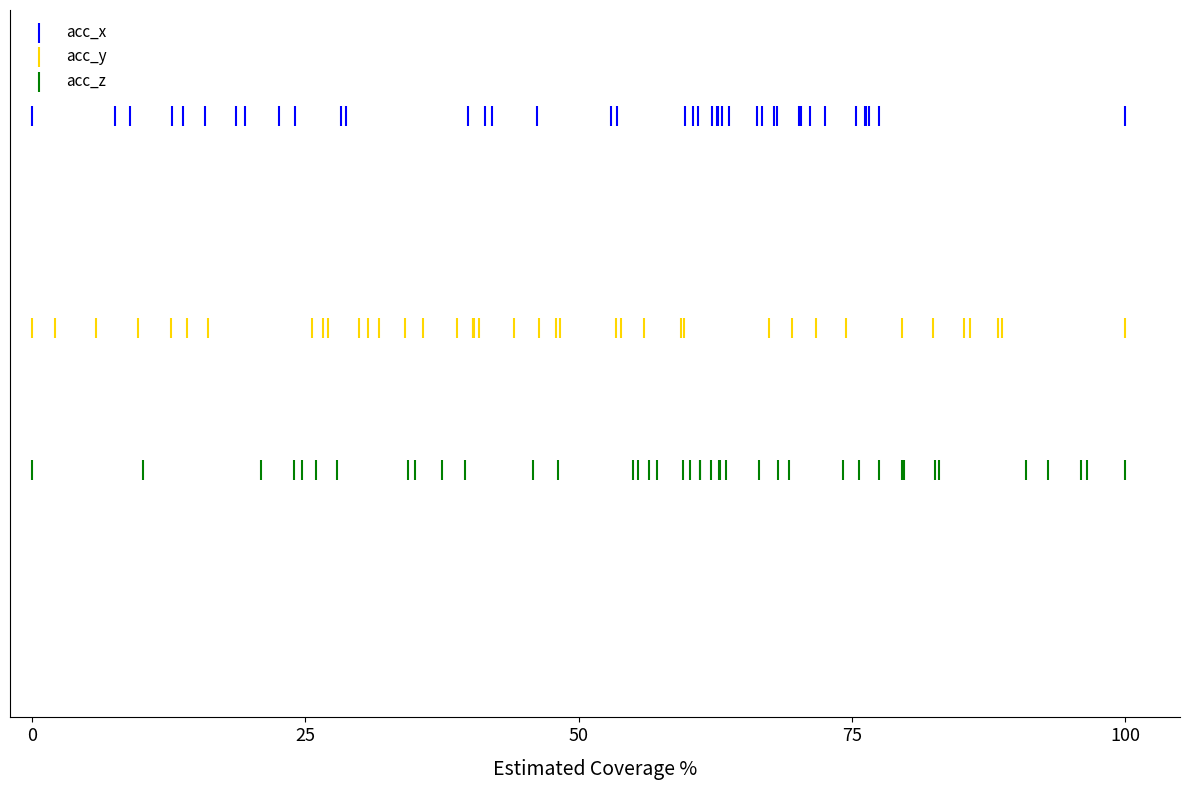

What are all the series names shown in the legend?

acc_x, acc_y, acc_z